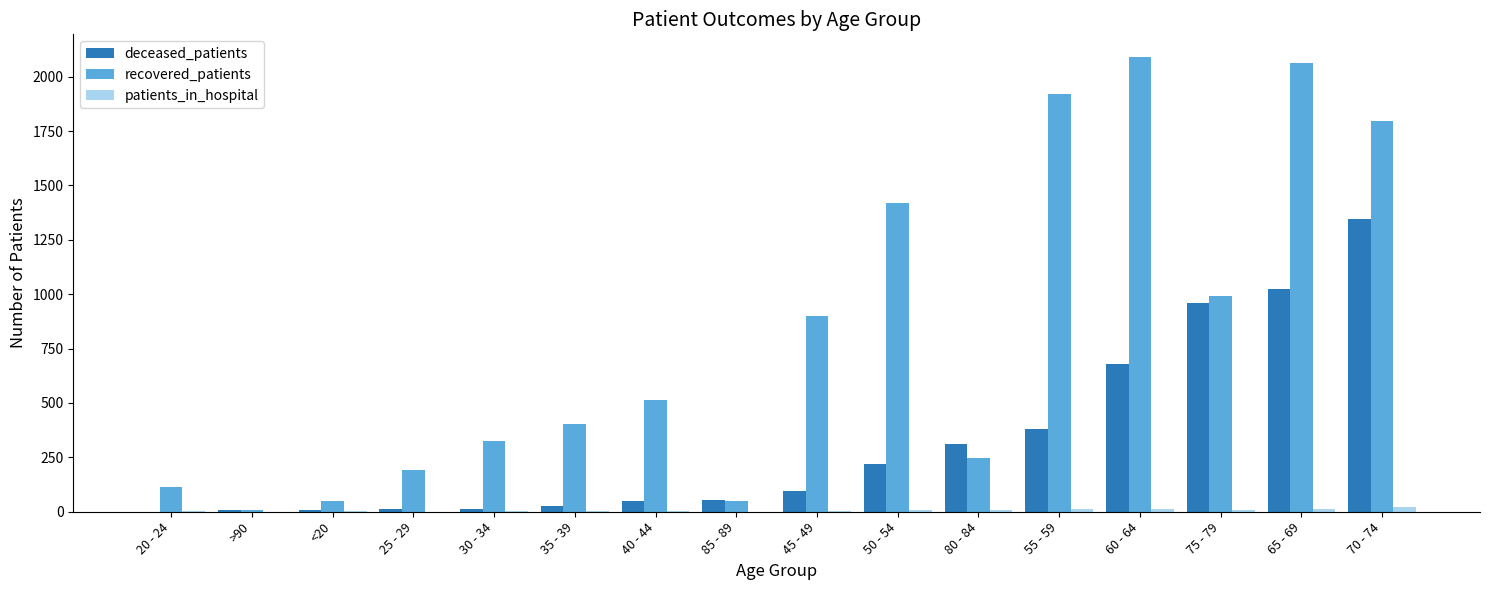

Are the bars grouped side by side (vs. stacked)?

Yes